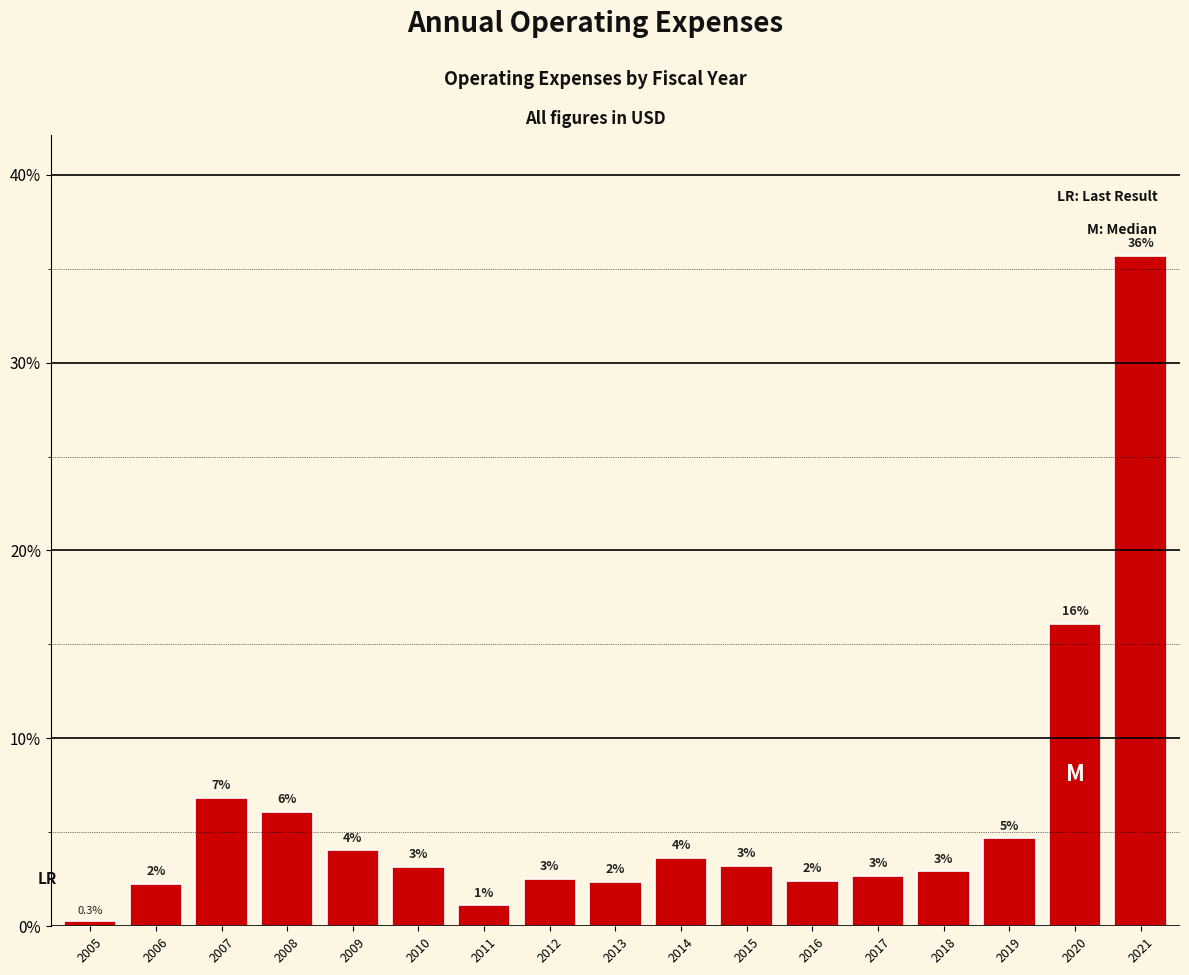

Are the bars horizontal?

No